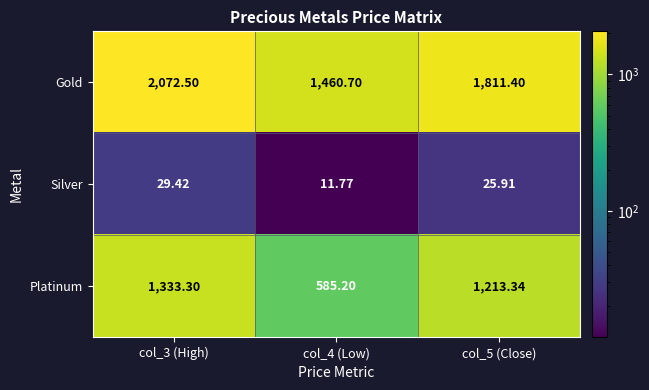

Rank the series at col_3 (High) from highest to lowest value.

Gold, Platinum, Silver